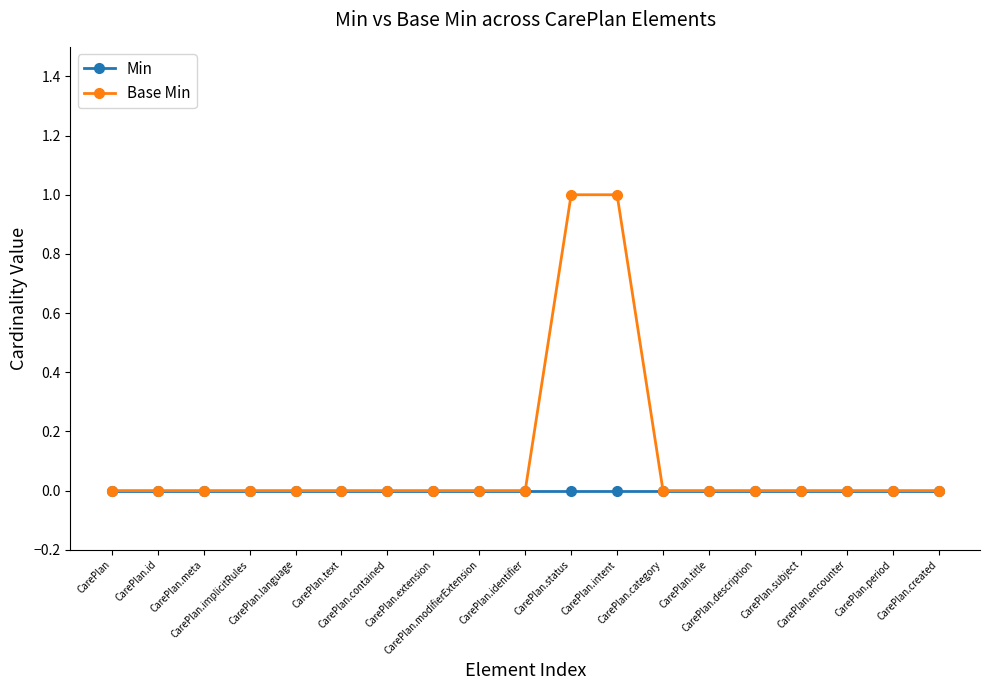

Which series has the largest range (max minus min)?

Base Min